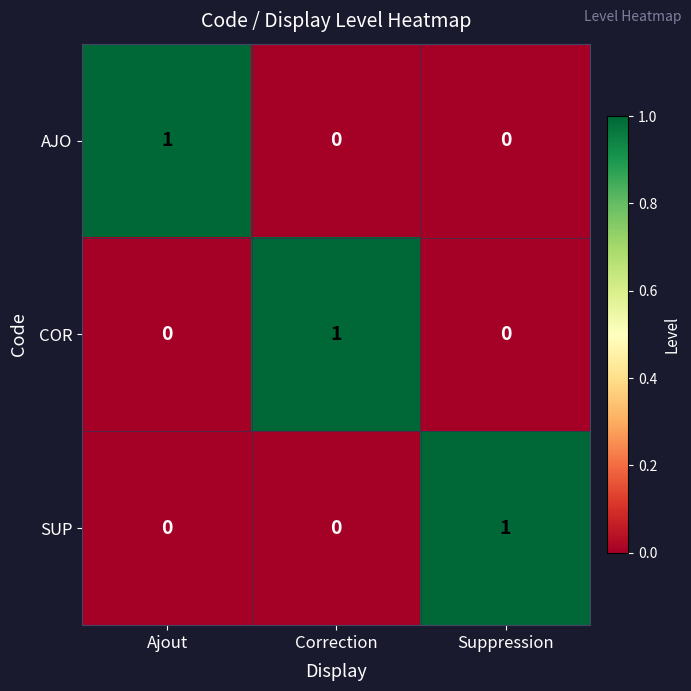

Is the value of COR at Ajout greater than the value of SUP at Suppression?

No